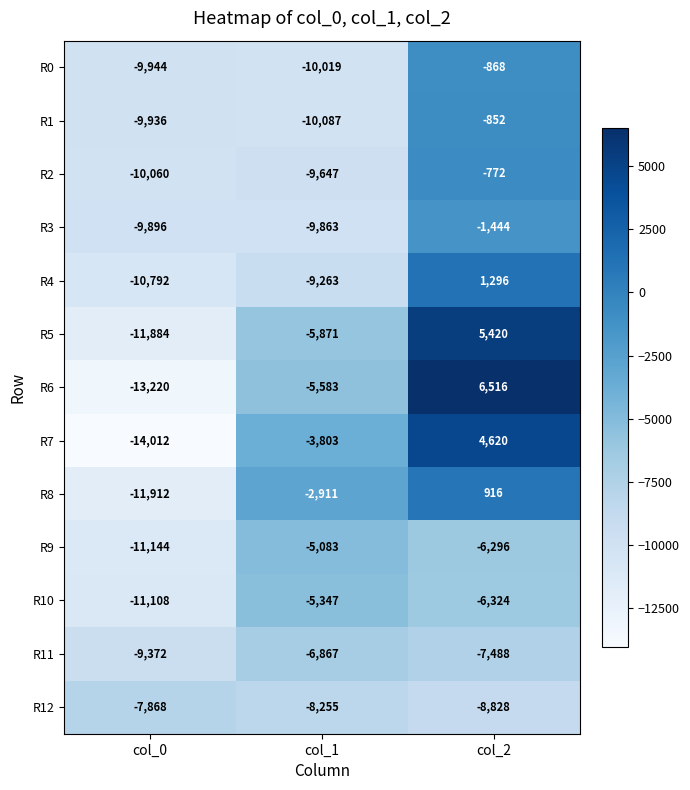

The R9 series shows -2697 at col_1. True or false?

False